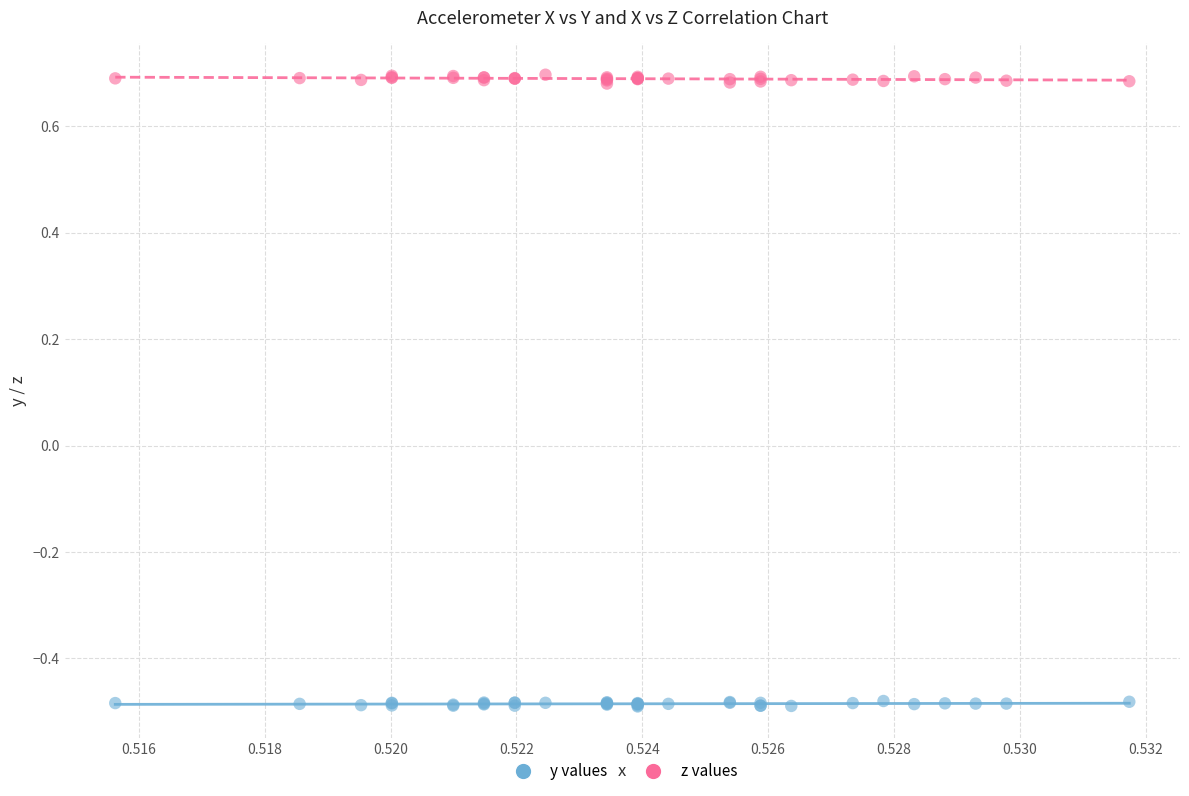

Which series contains the highest Y value?

z values